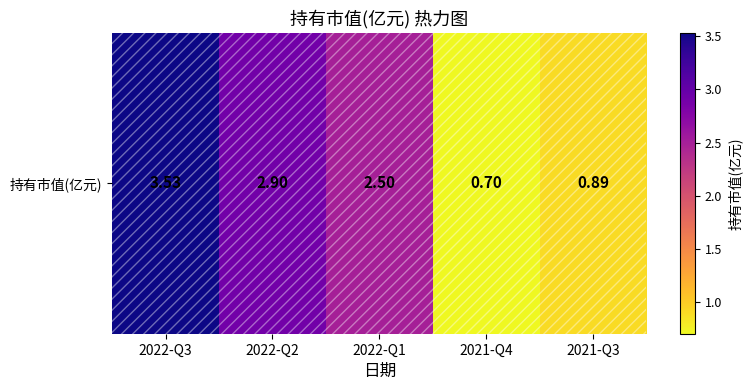

How many data points does each series have?

5